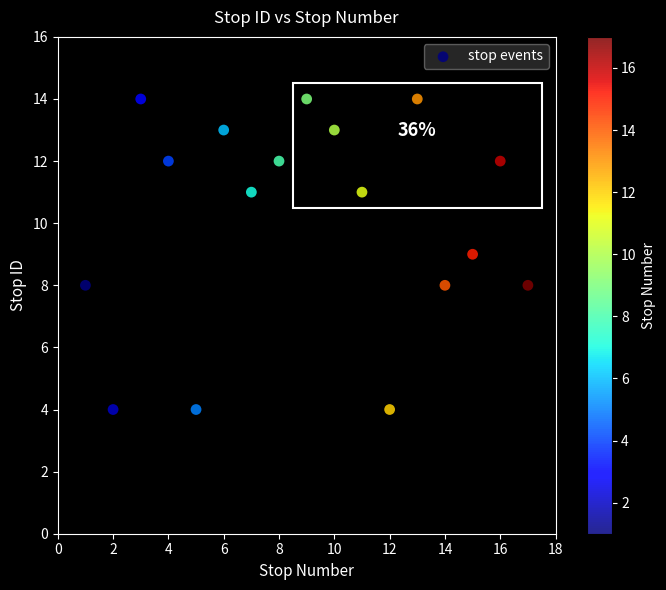

List the coordinates of all points as (X, Y) pairs, reading left to right.

(1, 8)  (2, 4)  (3, 14)  (4, 12)  (5, 4)  (6, 13)  (7, 11)  (8, 12)  (9, 14)  (10, 13)  (11, 11)  (12, 4)  (13, 14)  (14, 8)  (15, 9)  (16, 12)  (17, 8)